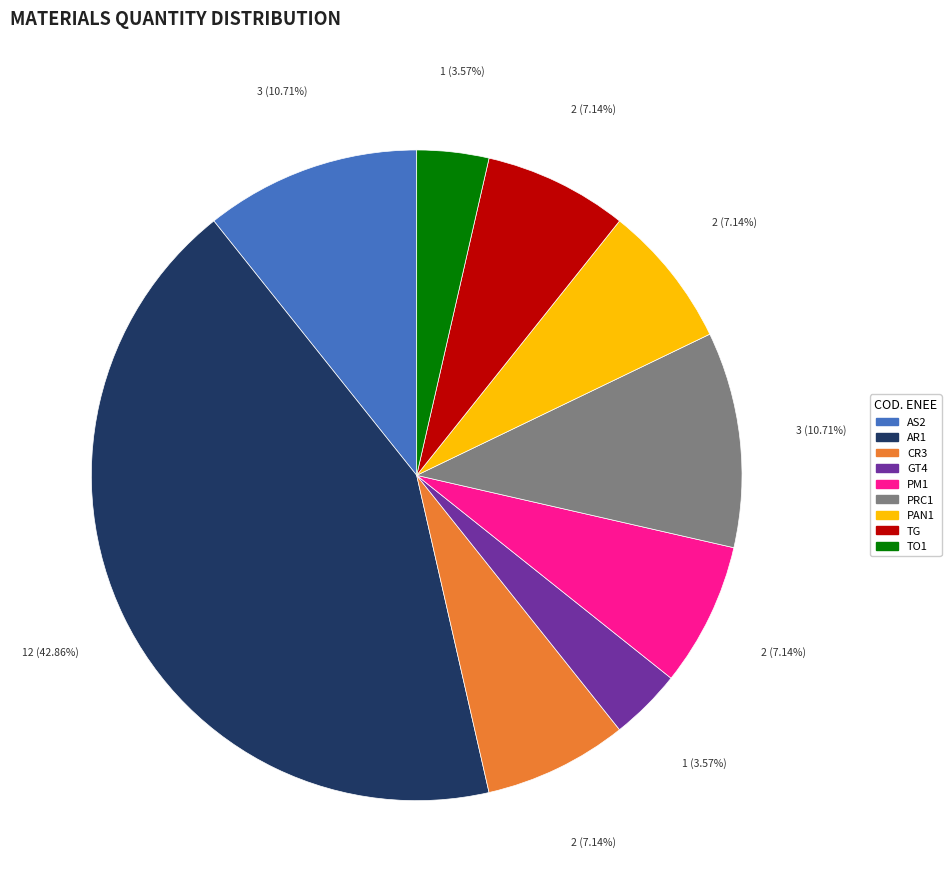

Combined, do PM1 and PRC1 account for over 50%?

No